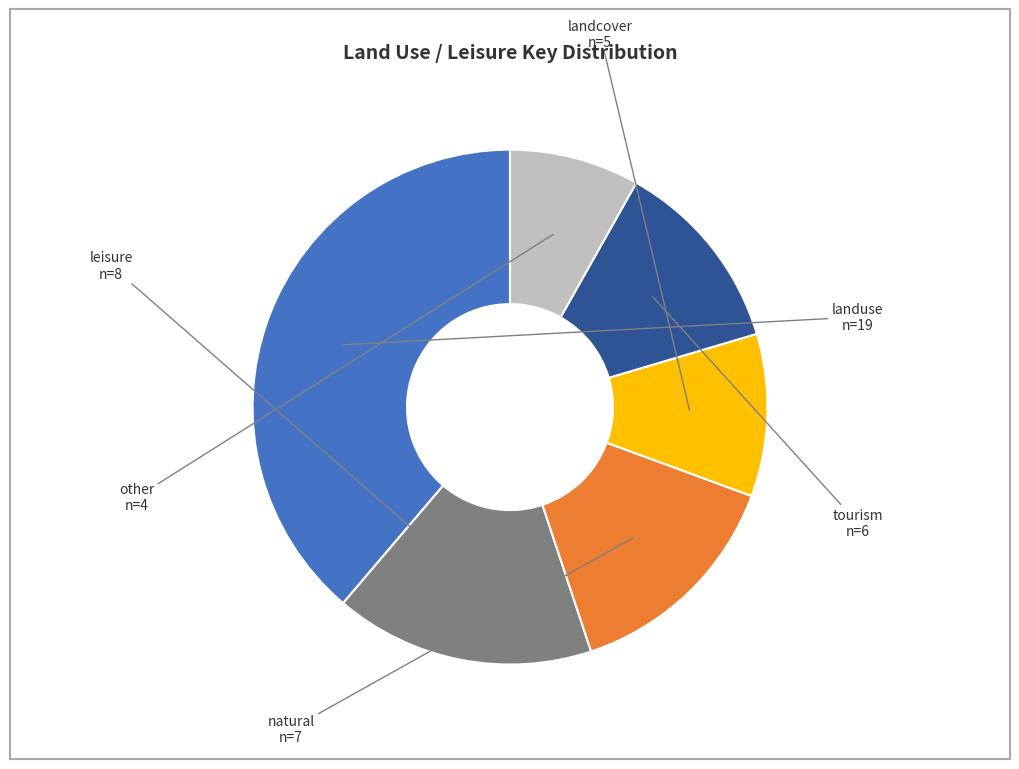

Do landuse and tourism together represent more than half of the pie?

Yes